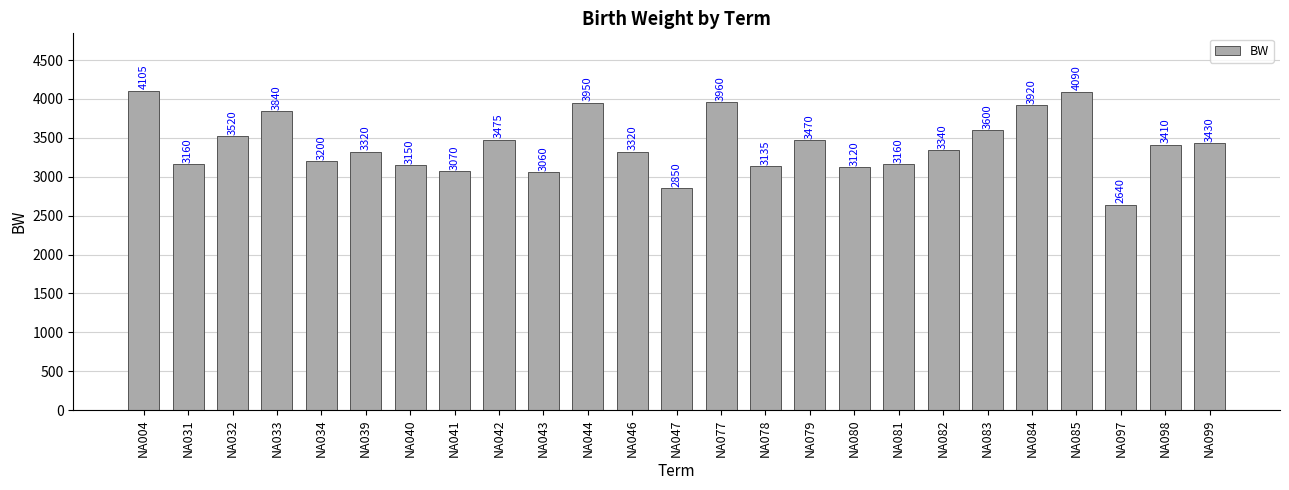

What is the sum of the values at NA046 and NA031?

6480